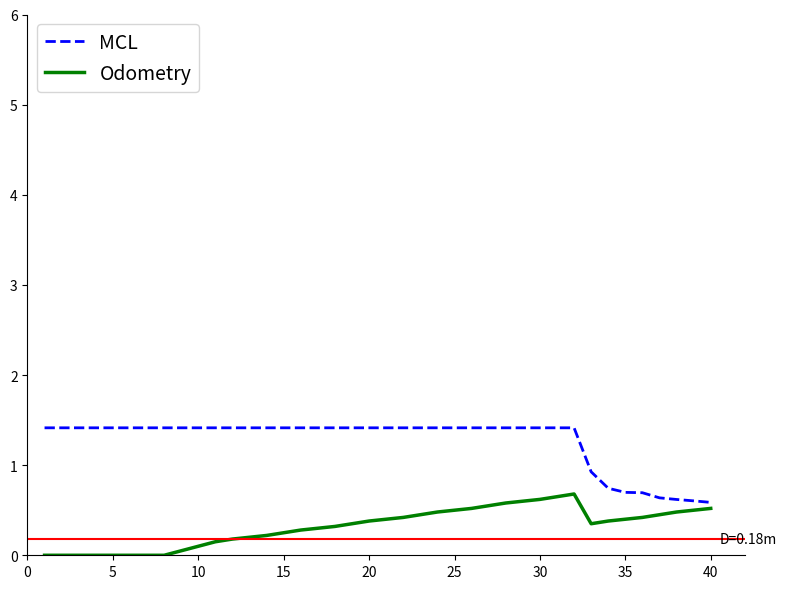

Rank the series by their maximum value, from highest to lowest.

MCL, Odometry